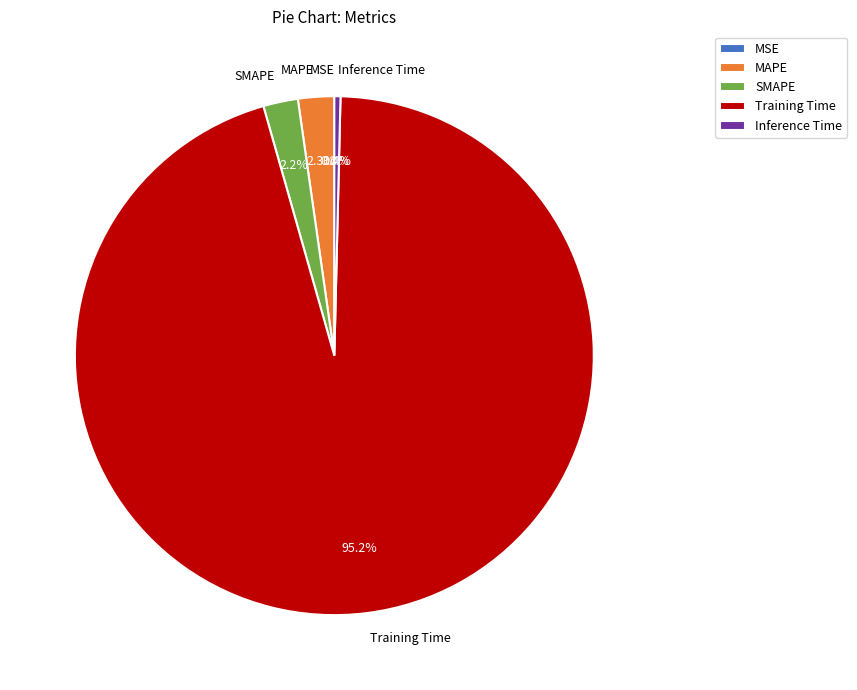

Do Training Time and SMAPE together represent more than half of the pie?

Yes